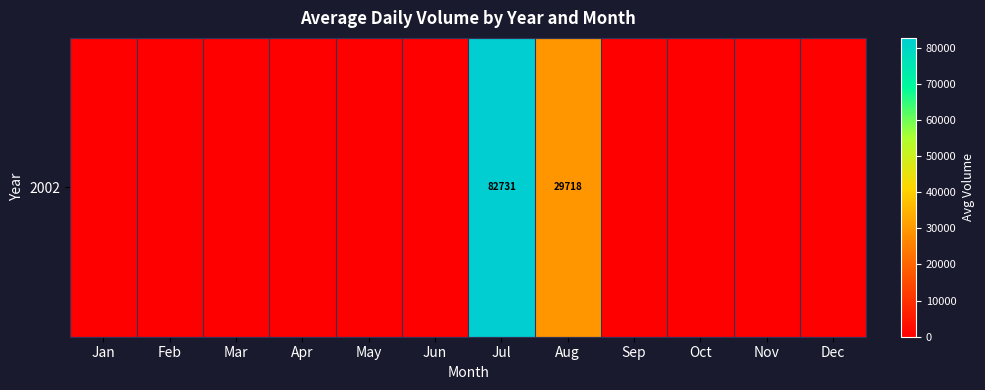

Which category has the lowest value across all series?

Jan